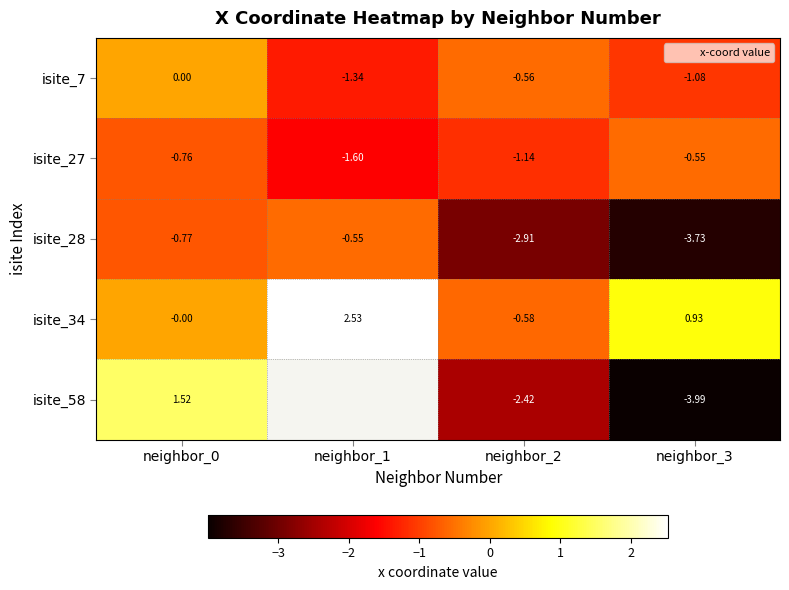

What is the spread (max minus min) of values at neighbor_3?

4.9